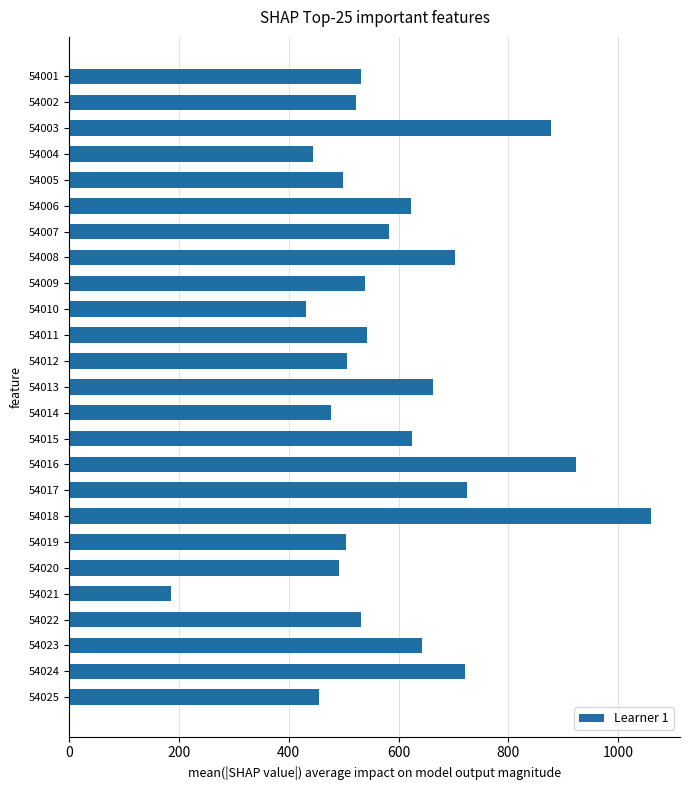

What is the greatest value displayed?

1060